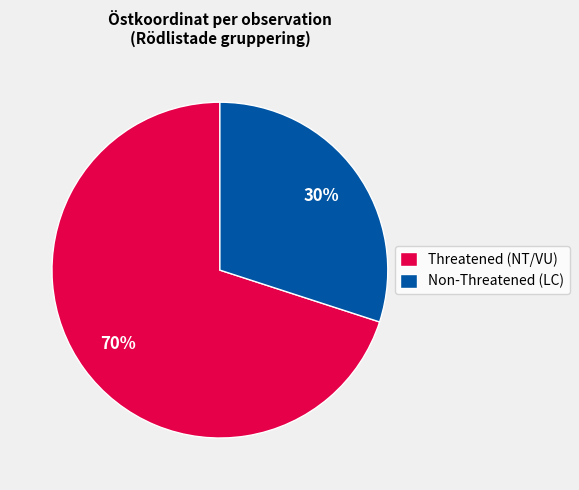

Which category has the smallest portion of the pie?

Non-Threatened (LC)